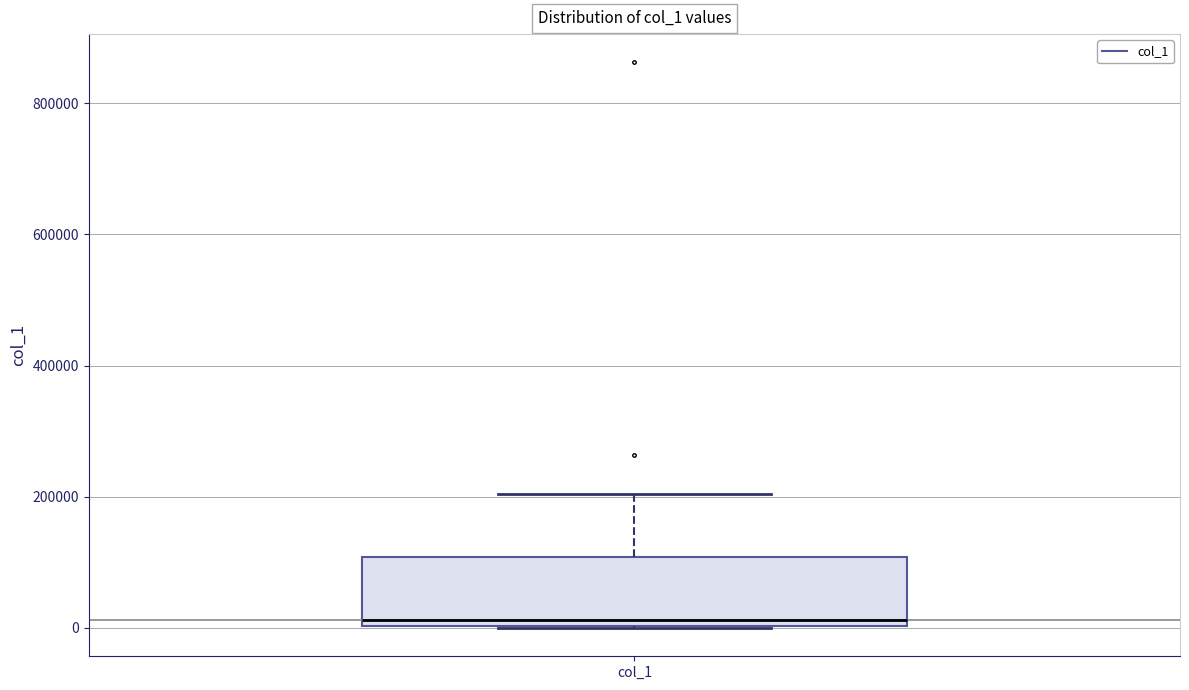

Where does the upper whisker of the box for col_1 end on the y-axis? The values are not printed on the chart, so give them approximately, as read against the axis.

200000